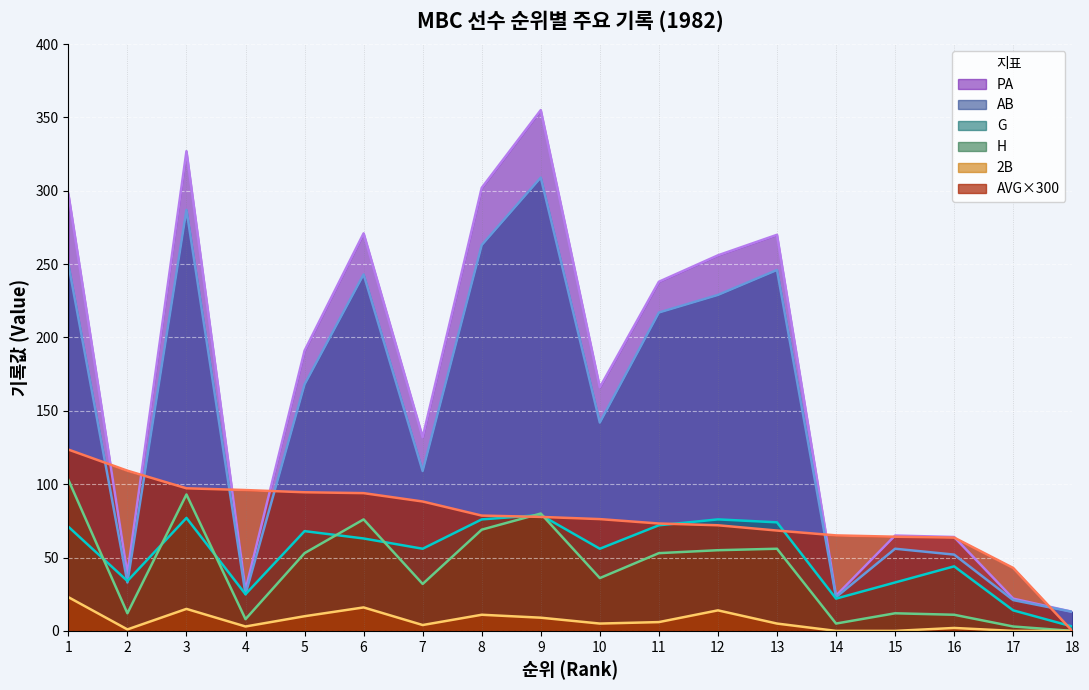

How many intersections are there between AB and G?

2